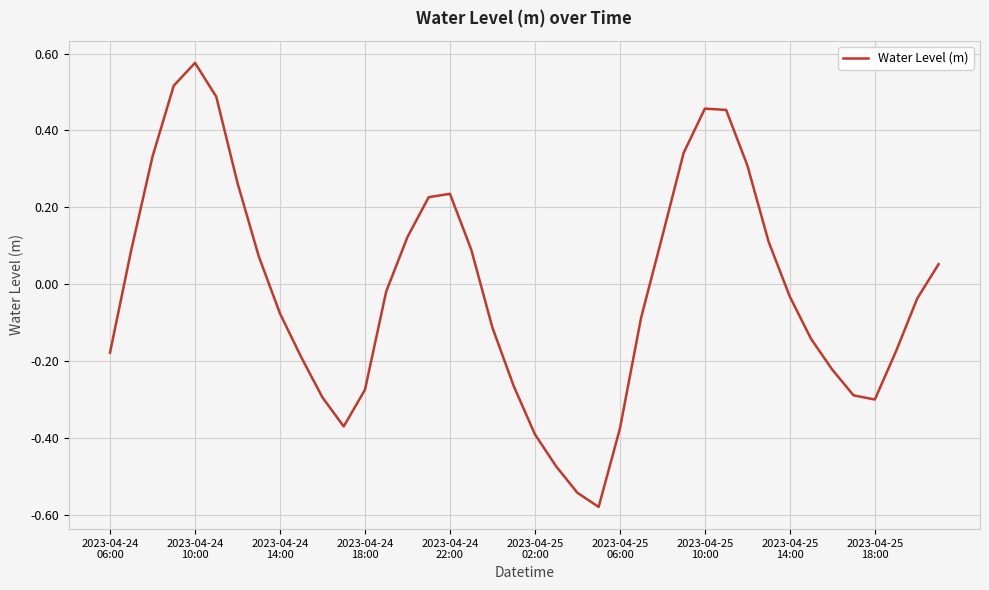

What is the difference between the maximum and minimum values?

1.2